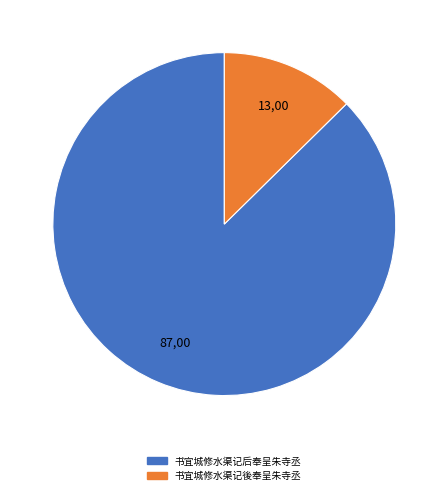

Is it true that 书宜城修水渠记后奉呈朱寺丞 is 87% of the pie?

True